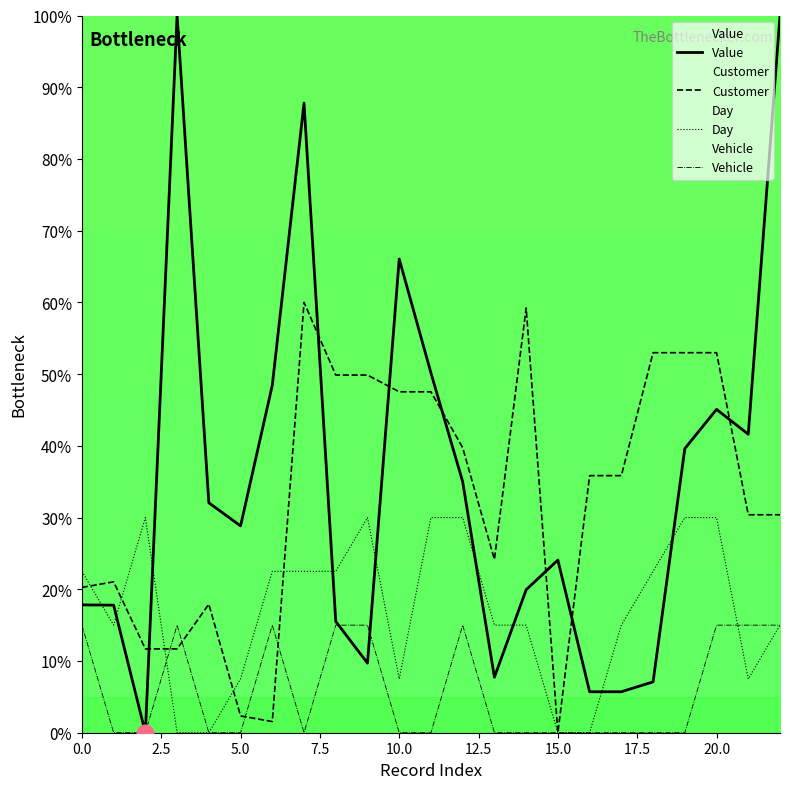

The Day series shows 10.0 at 12. True or false?

False